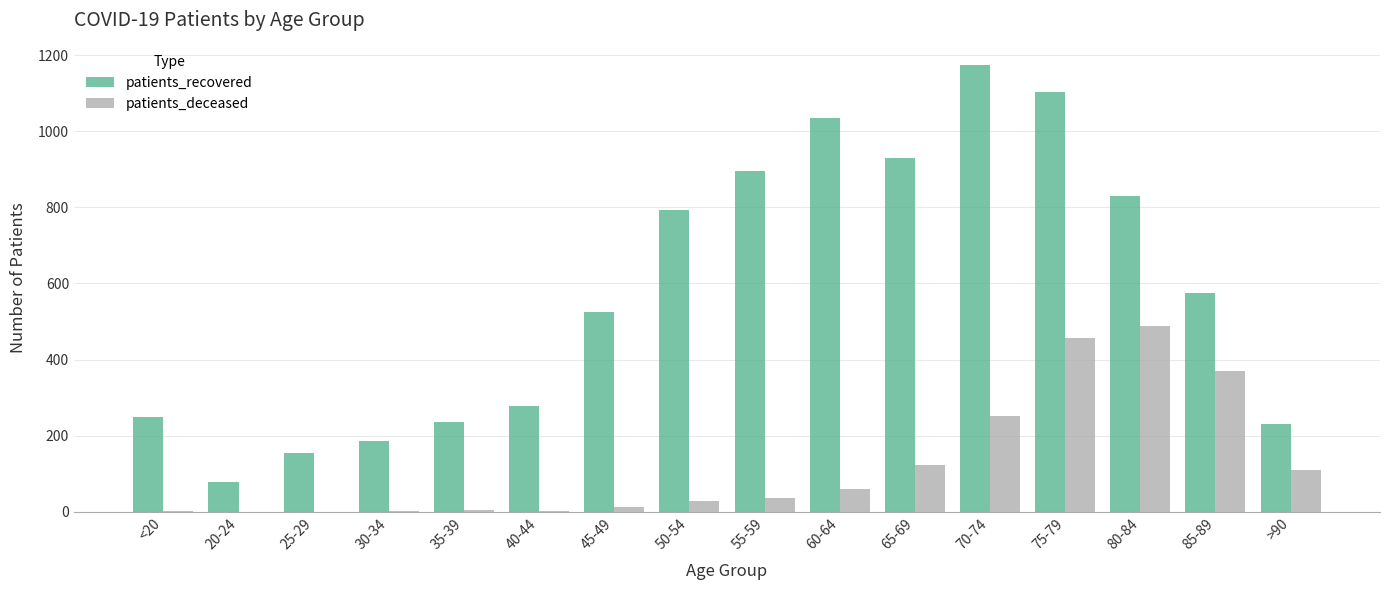

At which category is the sum across all series the highest?

75-79